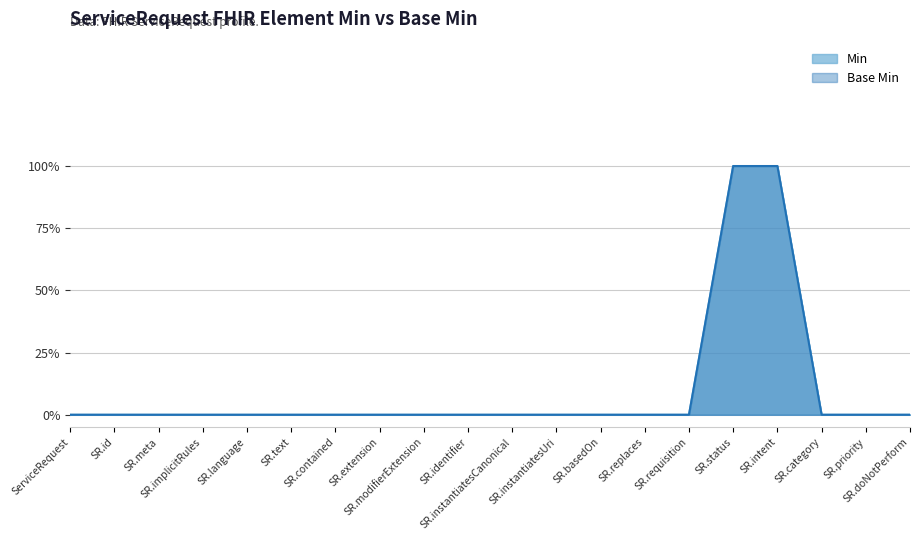

Which series changed the most between SR.implicitRules and SR.basedOn?

Min